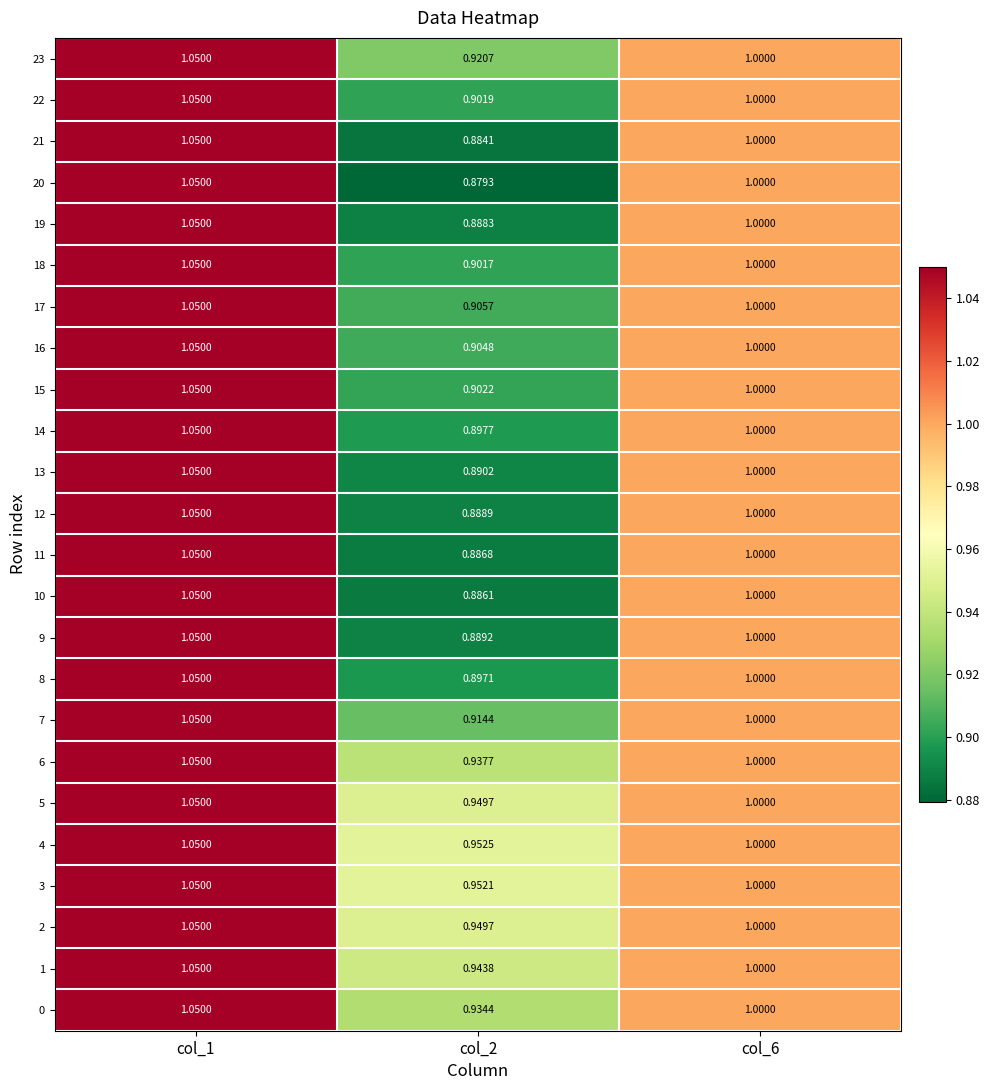

Is the value of 8 at col_6 greater than the value of 18 at col_2?

Yes